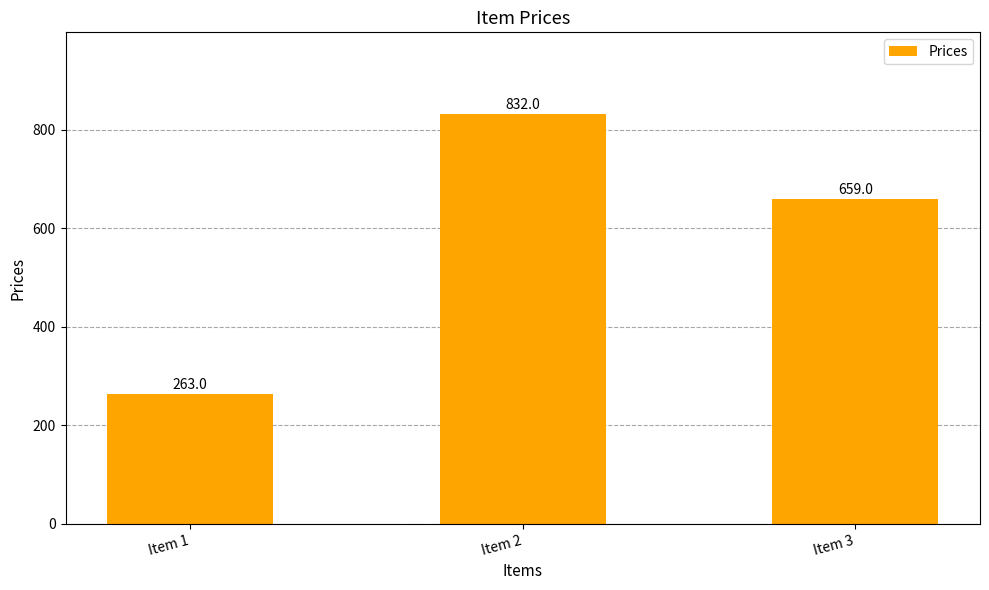

Rank the categories by value from lowest to highest.

Item 1, Item 3, Item 2